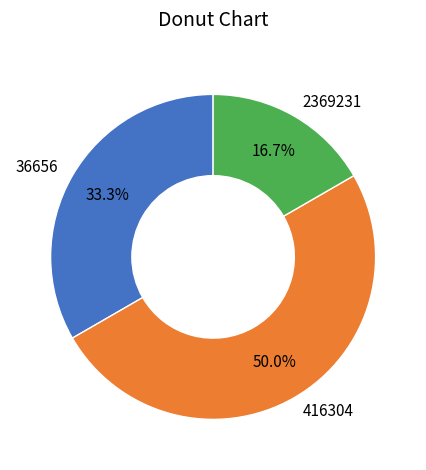

Count the number of slices in the pie.

3